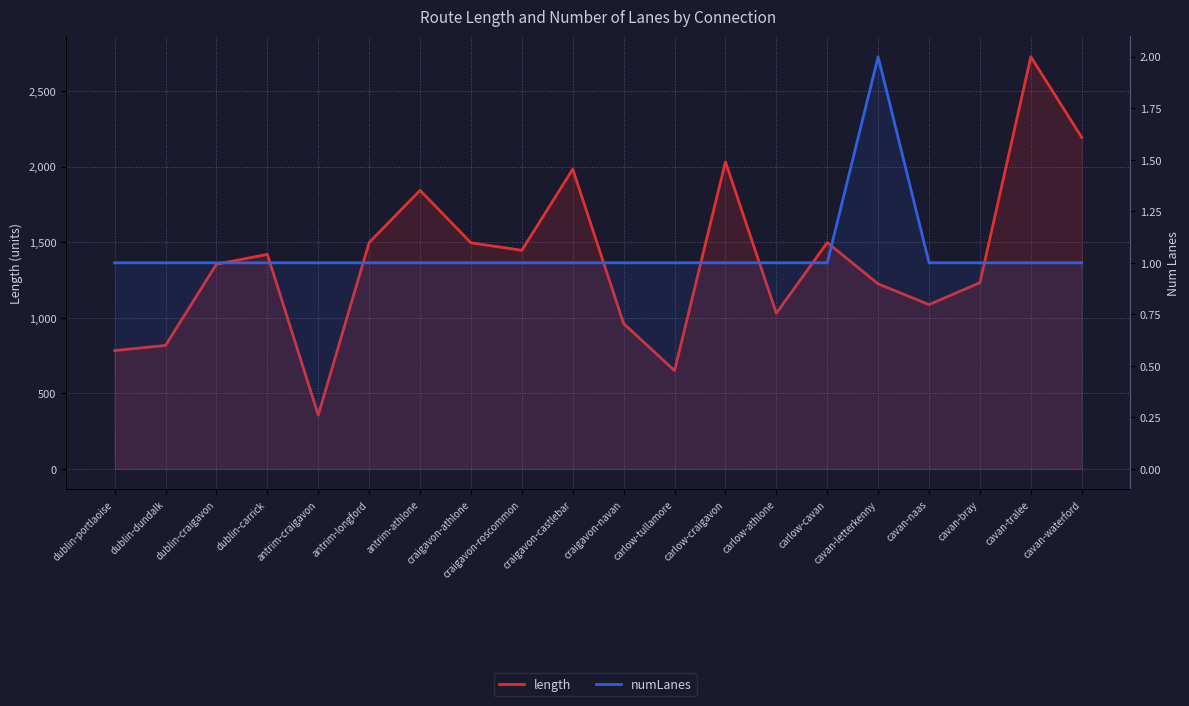

Reading left to right, extract all data points from this chart.

length: dublin-portlaoise=782.6	dublin-dundalk=816.6	dublin-craigavon=1354.0	dublin-carrick=1419.2	antrim-craigavon=356.0	antrim-longford=1497.6	antrim-athlone=1842.7	craigavon-athlone=1495.6	craigavon-roscommon=1446.1	craigavon-castlebar=1983.0	craigavon-navan=961.1	carlow-tullamore=649.8	carlow-craigavon=2031.4	carlow-athlone=1029.5	carlow-cavan=1497.4	cavan-letterkenny=1223.9	cavan-naas=1086.7	cavan-bray=1232.1	cavan-tralee=2726.9	cavan-waterford=2192.9
numLanes: dublin-portlaoise=1.0	dublin-dundalk=1.0	dublin-craigavon=1.0	dublin-carrick=1.0	antrim-craigavon=1.0	antrim-longford=1.0	antrim-athlone=1.0	craigavon-athlone=1.0	craigavon-roscommon=1.0	craigavon-castlebar=1.0	craigavon-navan=1.0	carlow-tullamore=1.0	carlow-craigavon=1.0	carlow-athlone=1.0	carlow-cavan=1.0	cavan-letterkenny=2.0	cavan-naas=1.0	cavan-bray=1.0	cavan-tralee=1.0	cavan-waterford=1.0